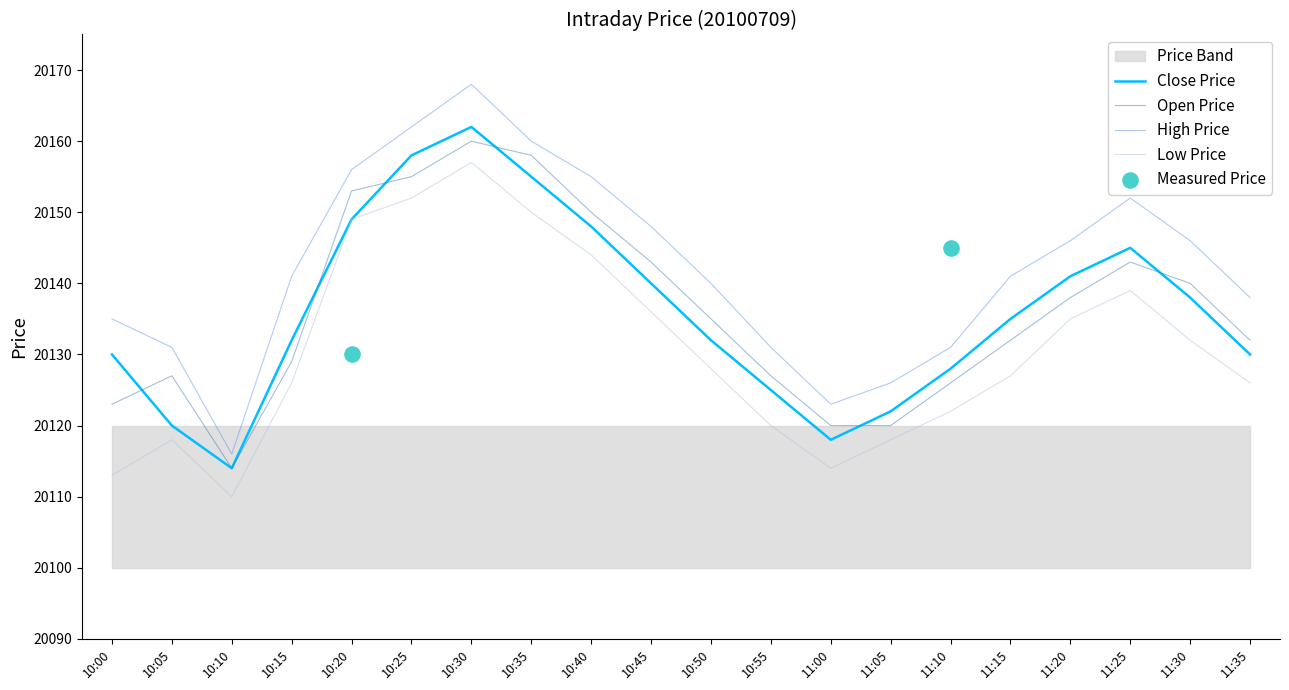

Is the value of low at 10:50 greater than the value of close at 10:35?

No